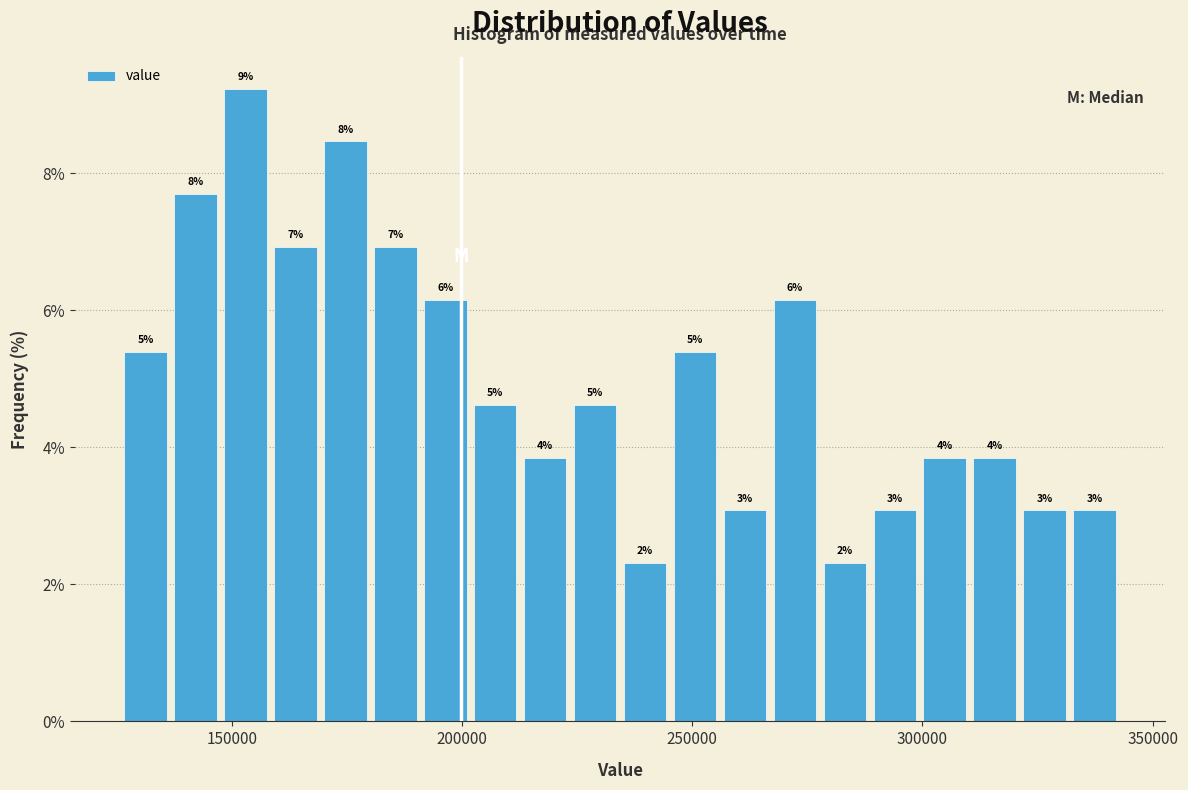

Read against the x-axis, roughly where is the centre of the tallest bar?

155000